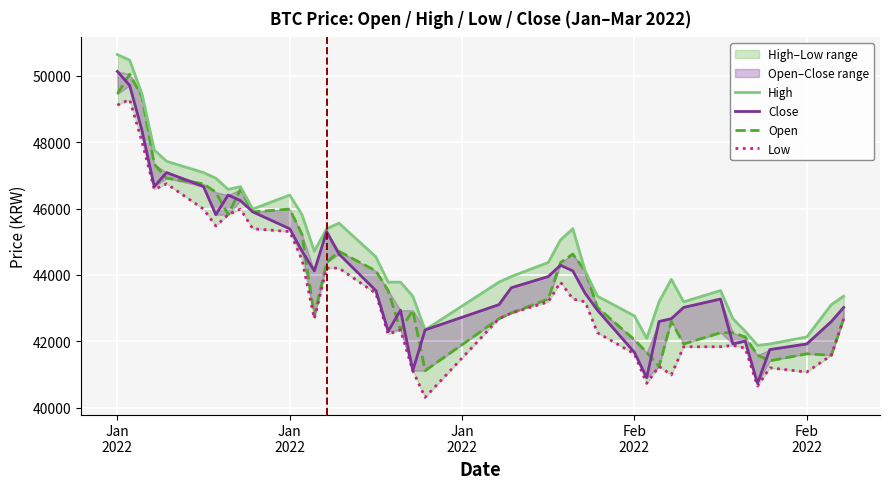

The value of High at Feb 2022 is 58389. True or false?

False